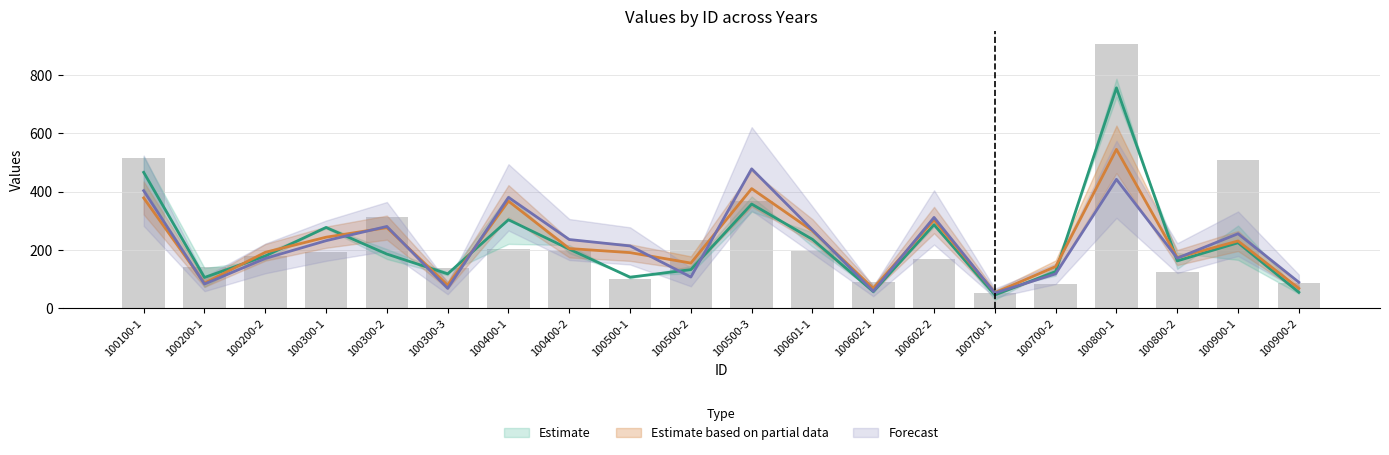

What is the difference between the y_2014 values at 100400-1 and 100900-1?

79.0